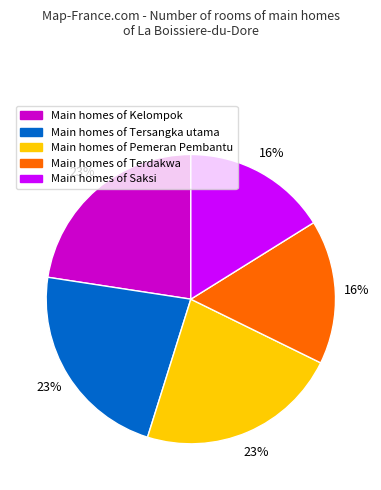

Does any single category account for the majority?

No